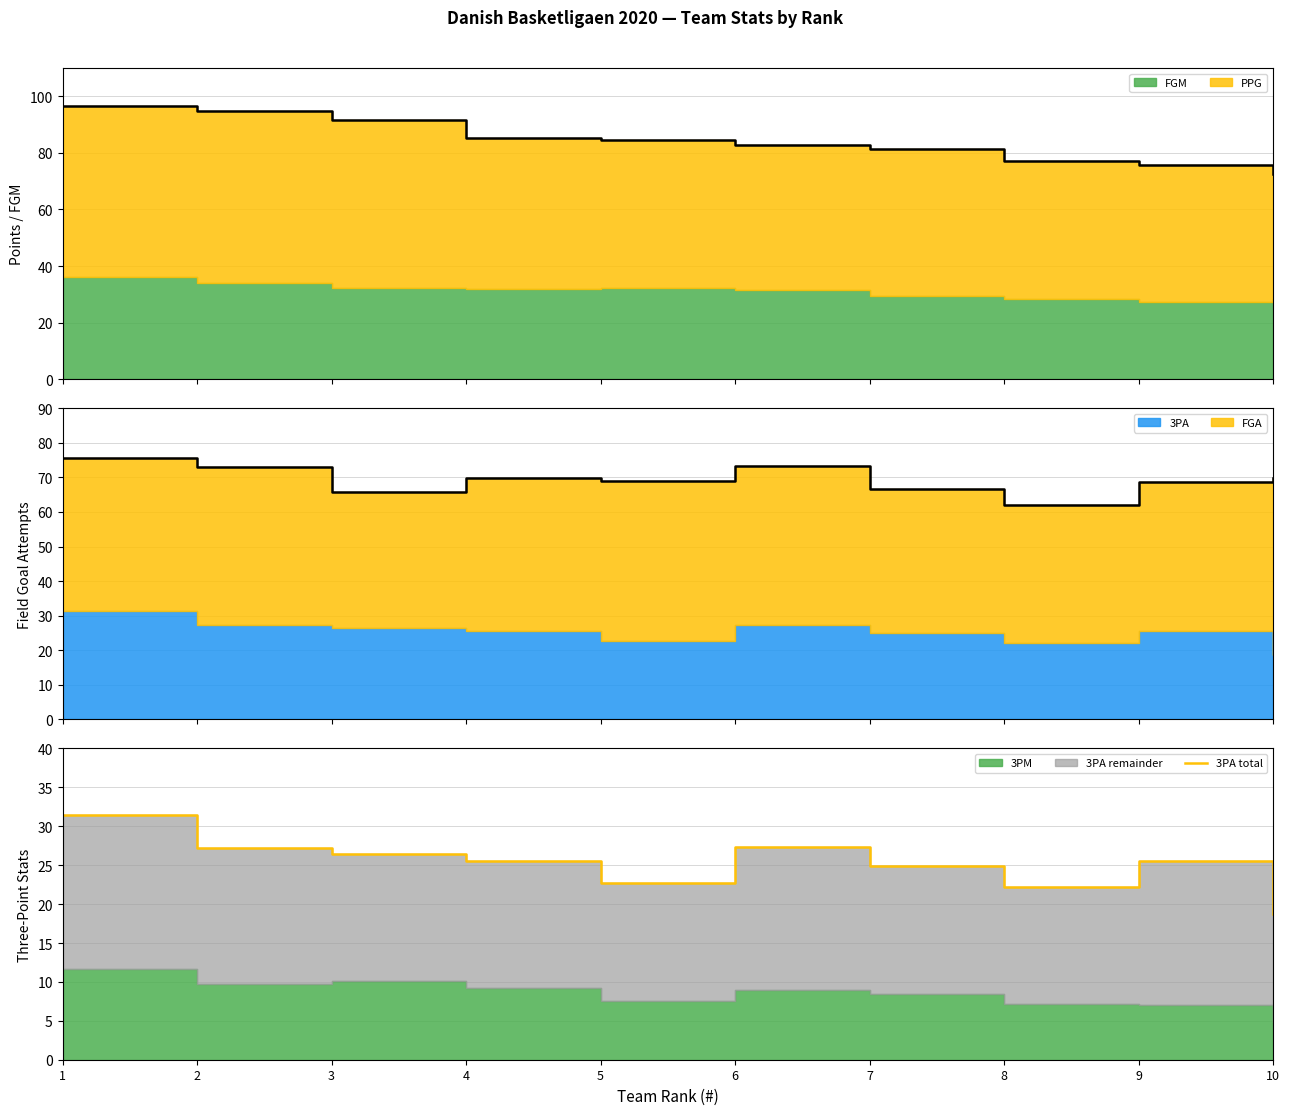

Is it true that the value at 4 is 25.5?

True